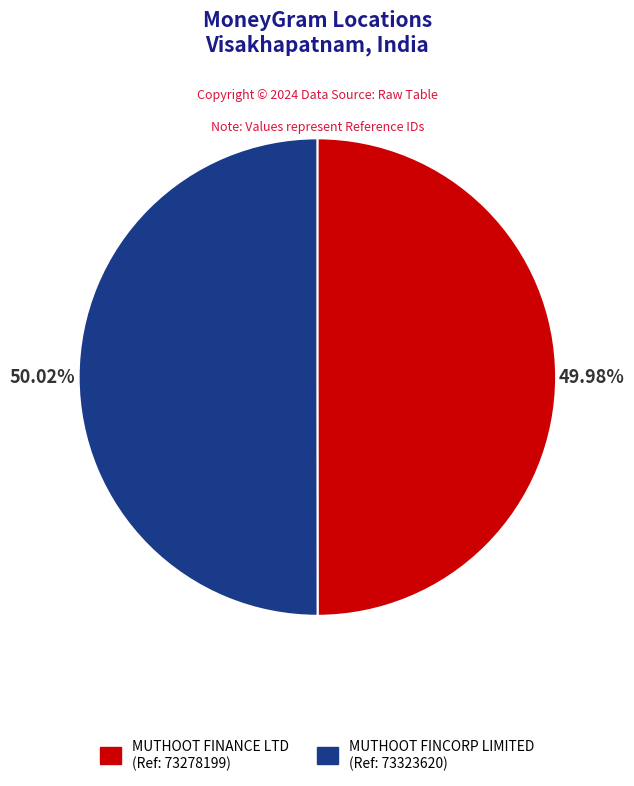

Does any single category account for the majority?

Yes